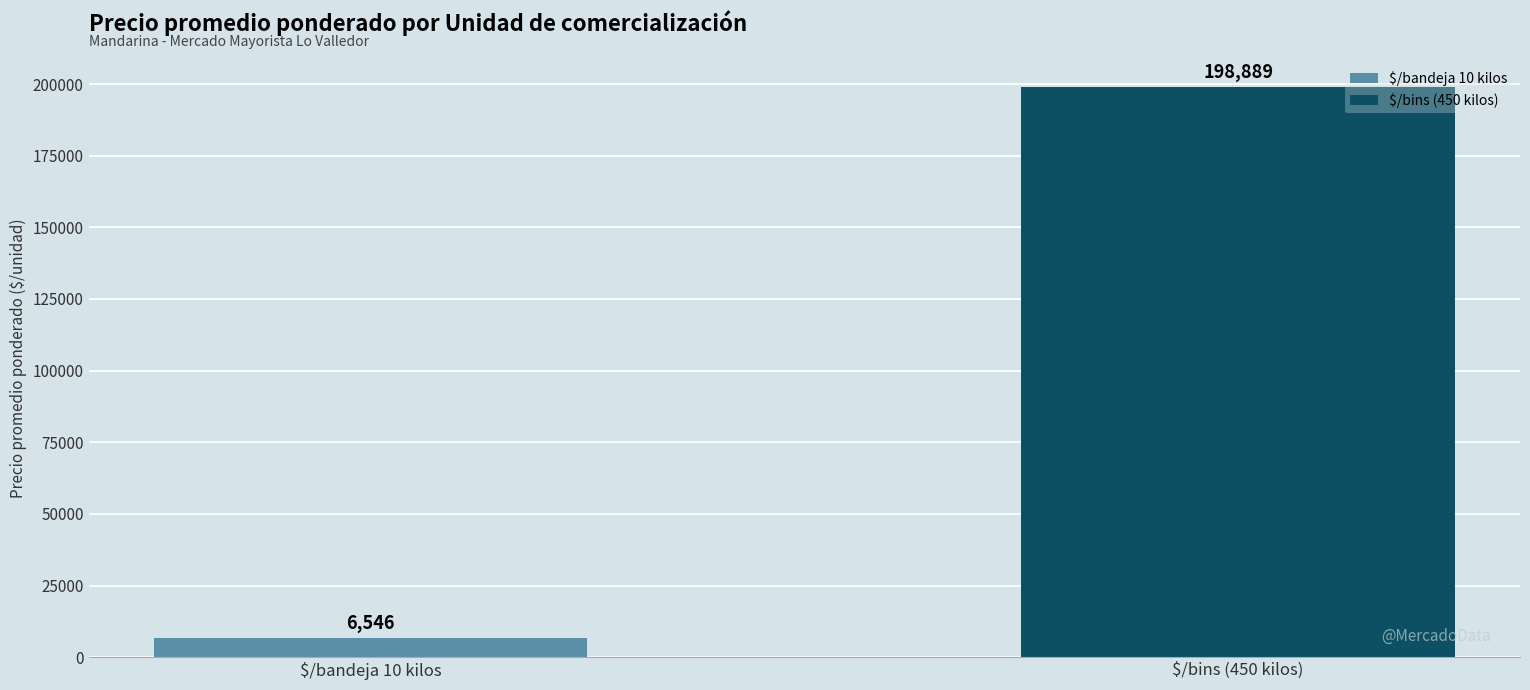

Reading left to right, transcribe all the data shown in this chart.

6546	198889